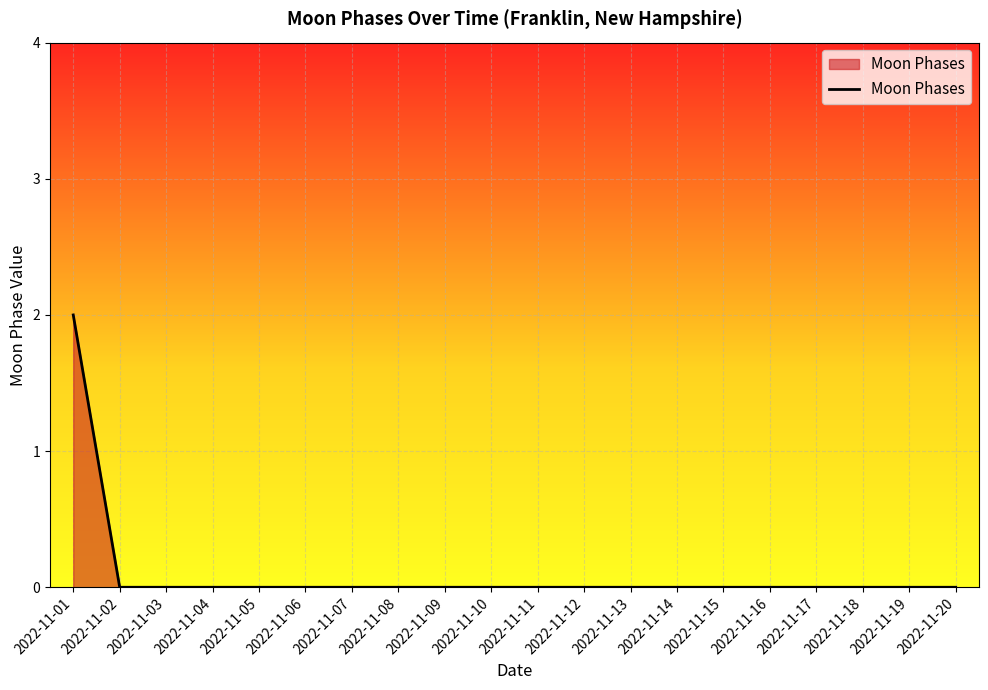

Which label corresponds to the largest value in the chart?

2022-11-01